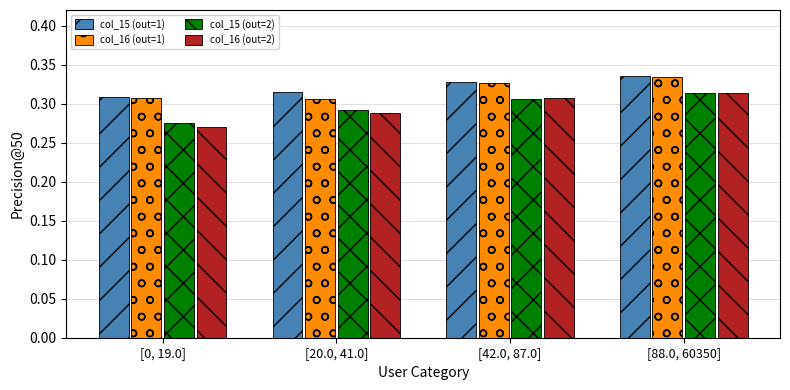

At which category does the chart reach its minimum across all series?

[0, 19.0]